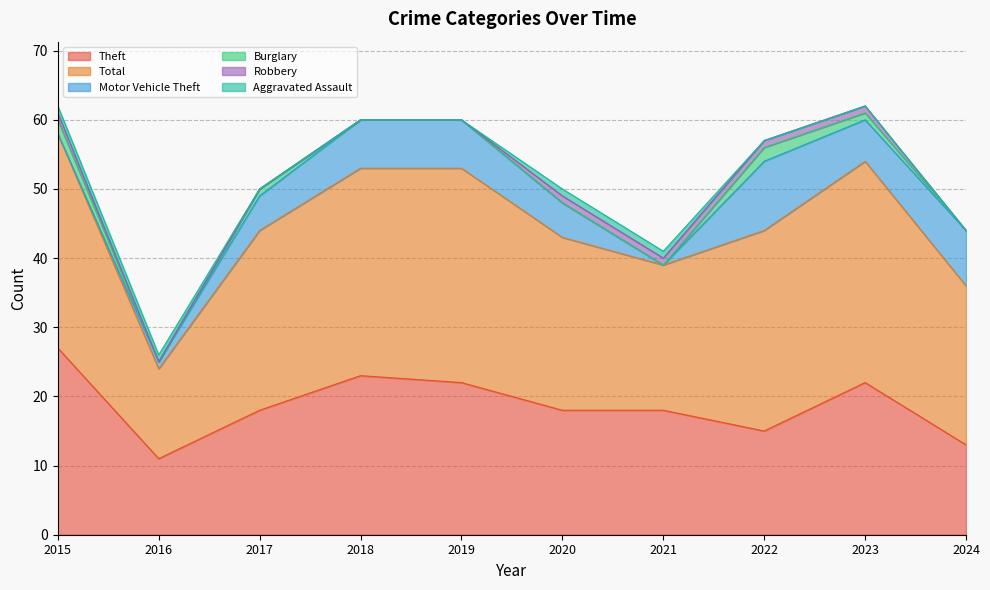

What is the maximum value for Motor Vehicle Theft?

10